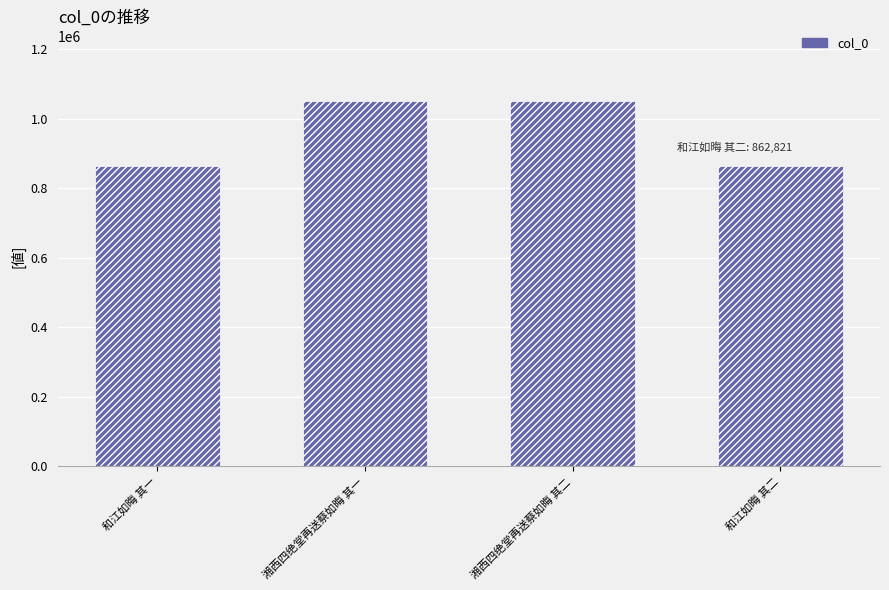

What is the average value?

956466